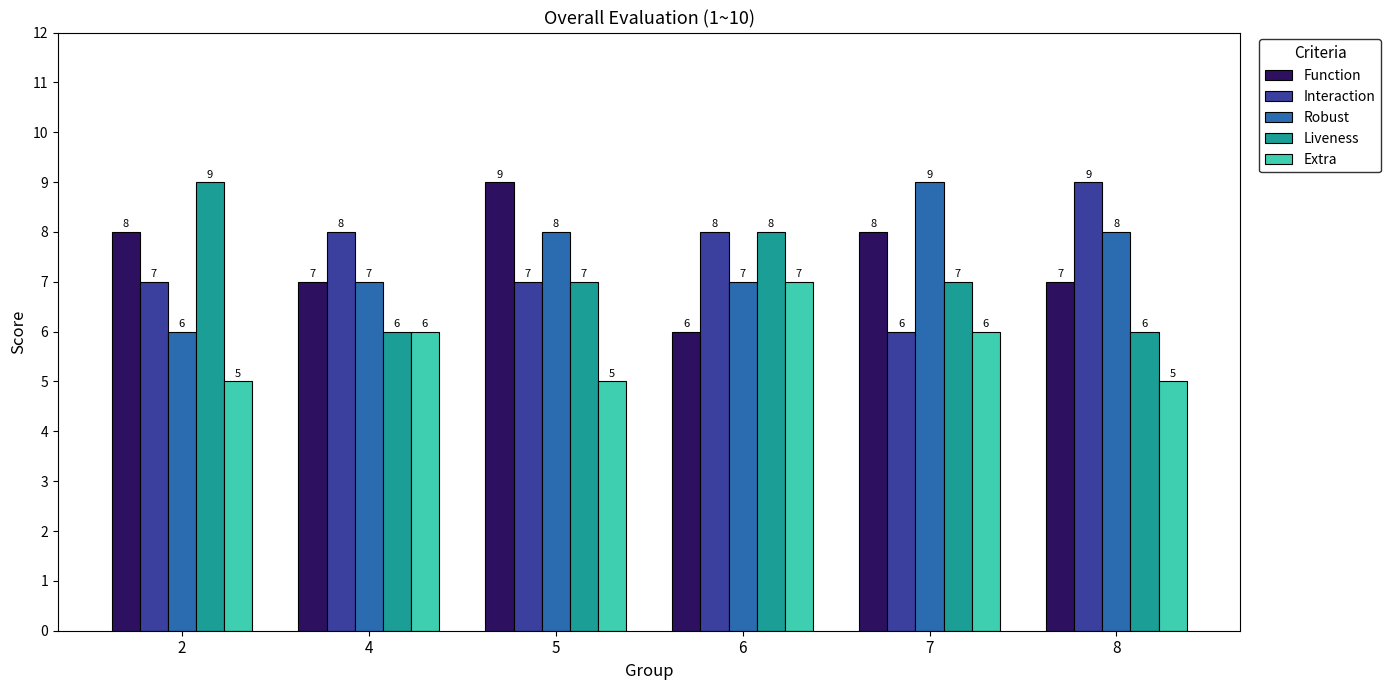

What is the spread (max minus min) of values at 7?

3